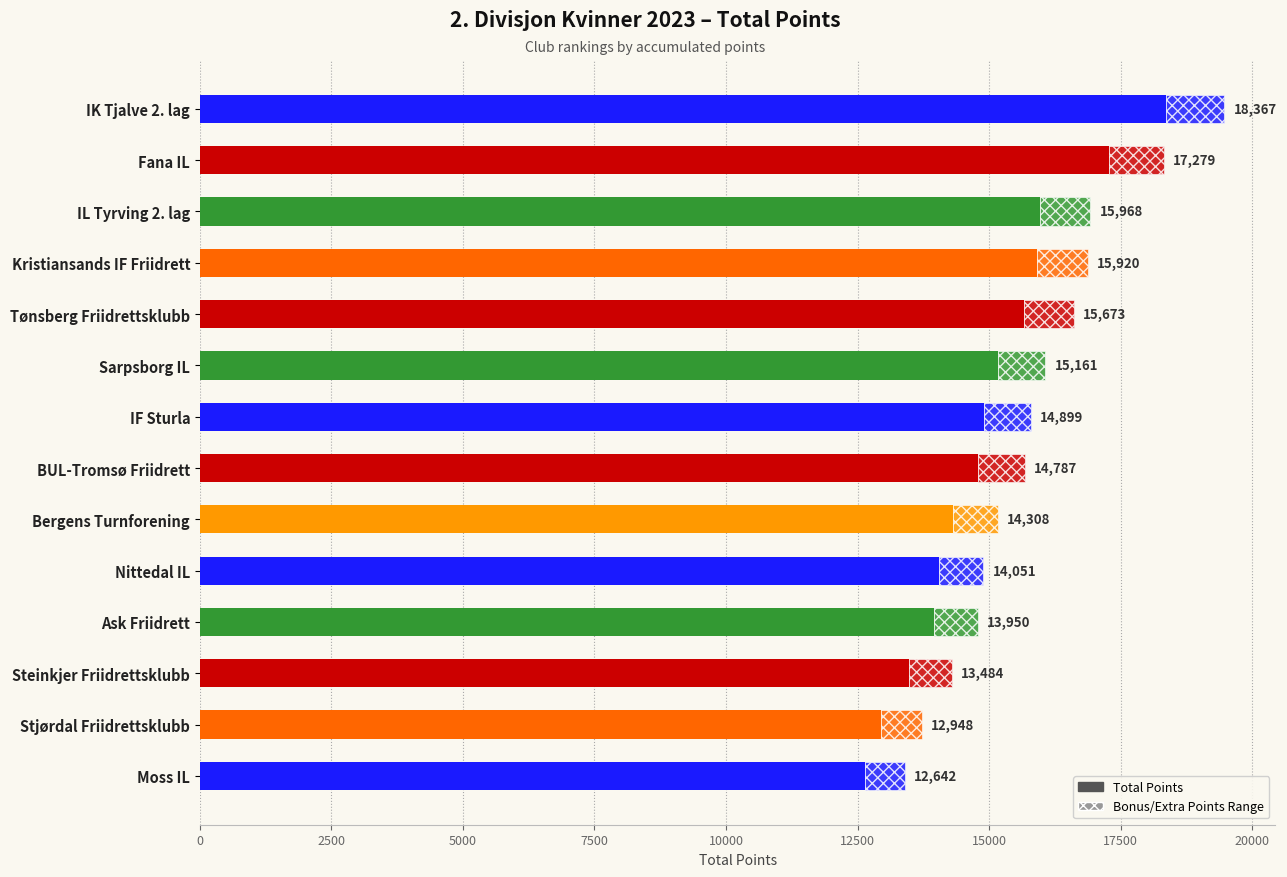

What is the sum of all values?

209437